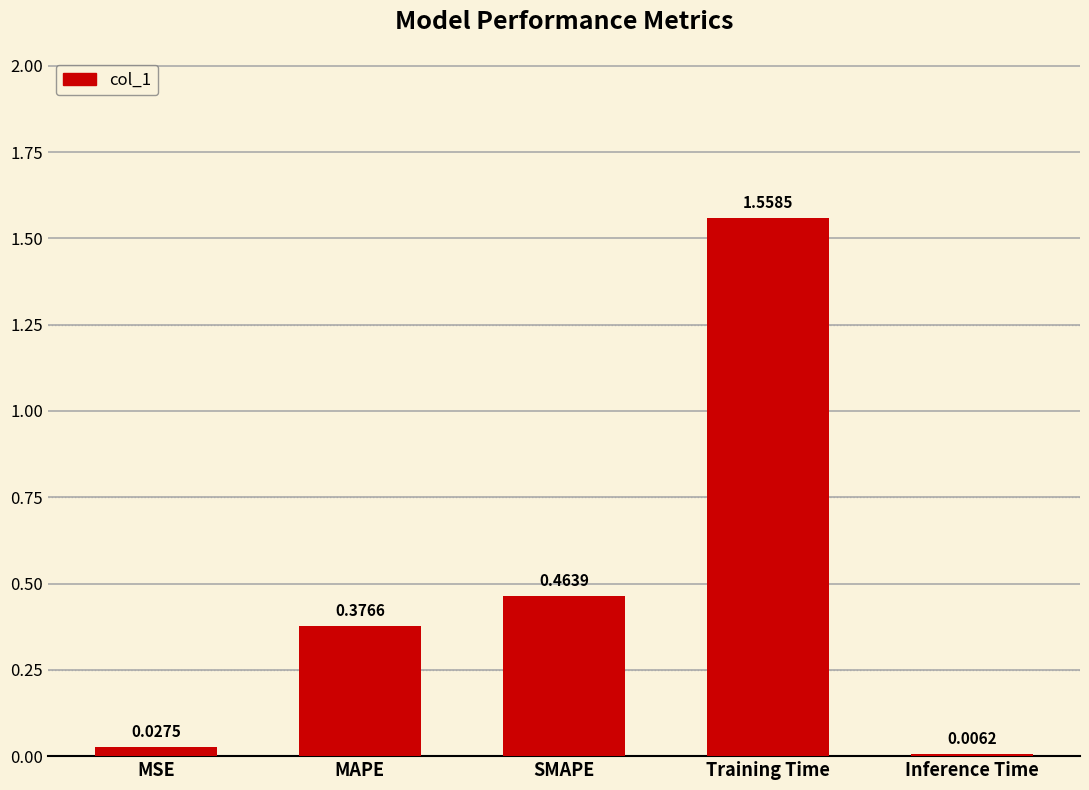

Which category has the lowest value across all series?

Inference Time